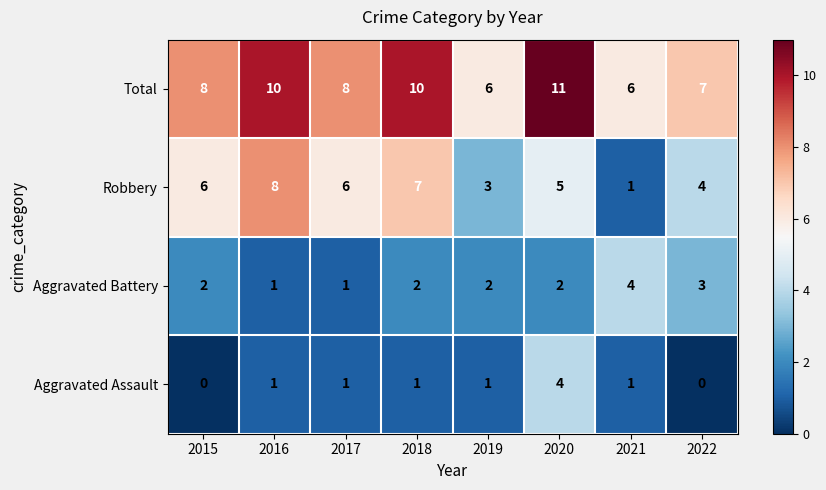

What is the greatest value displayed?

11